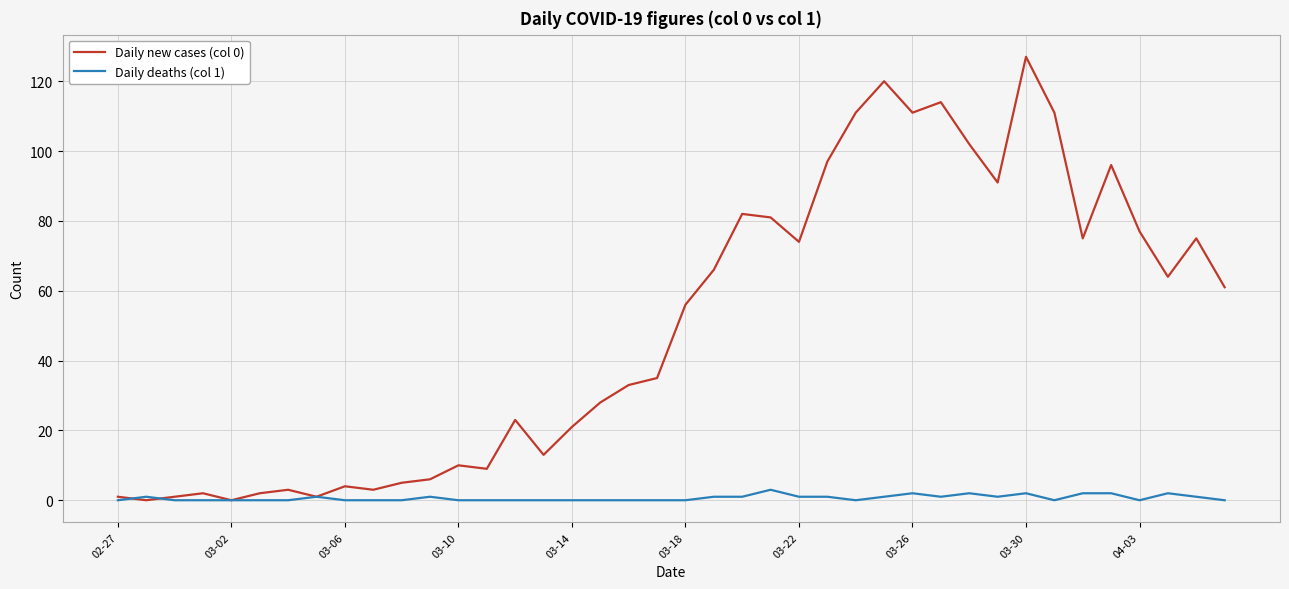

Which series has the widest spread of values?

Daily new cases (col 0)